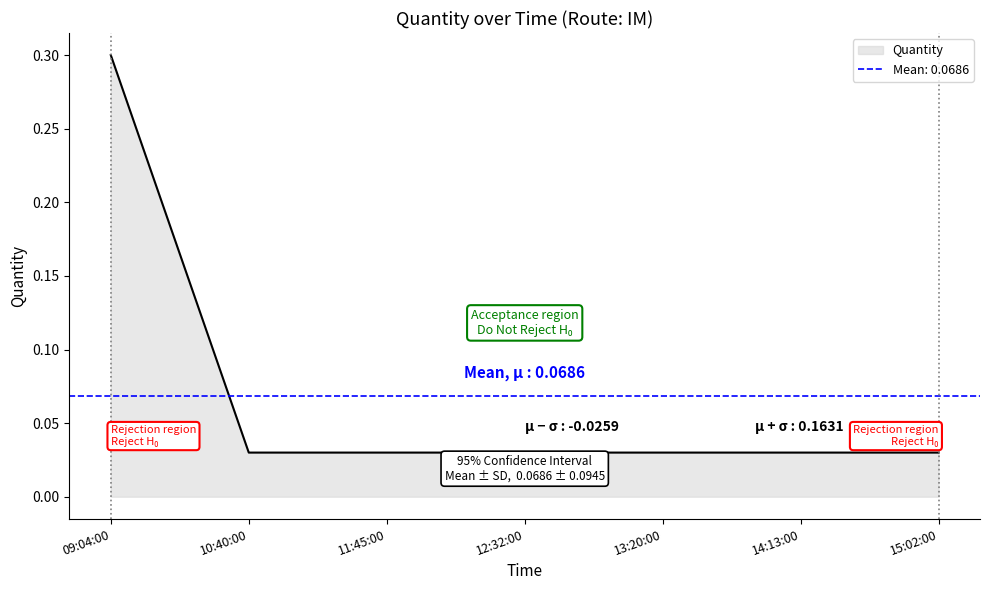

What is the label of the 5th point from the left?

13:20:00